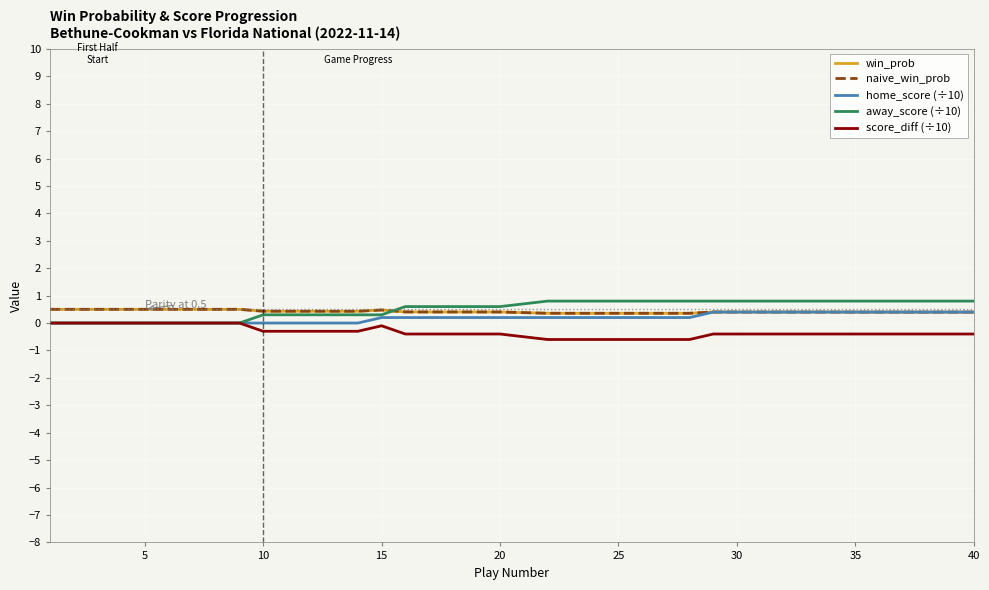

Is this an area chart (filled region under the line)?

No